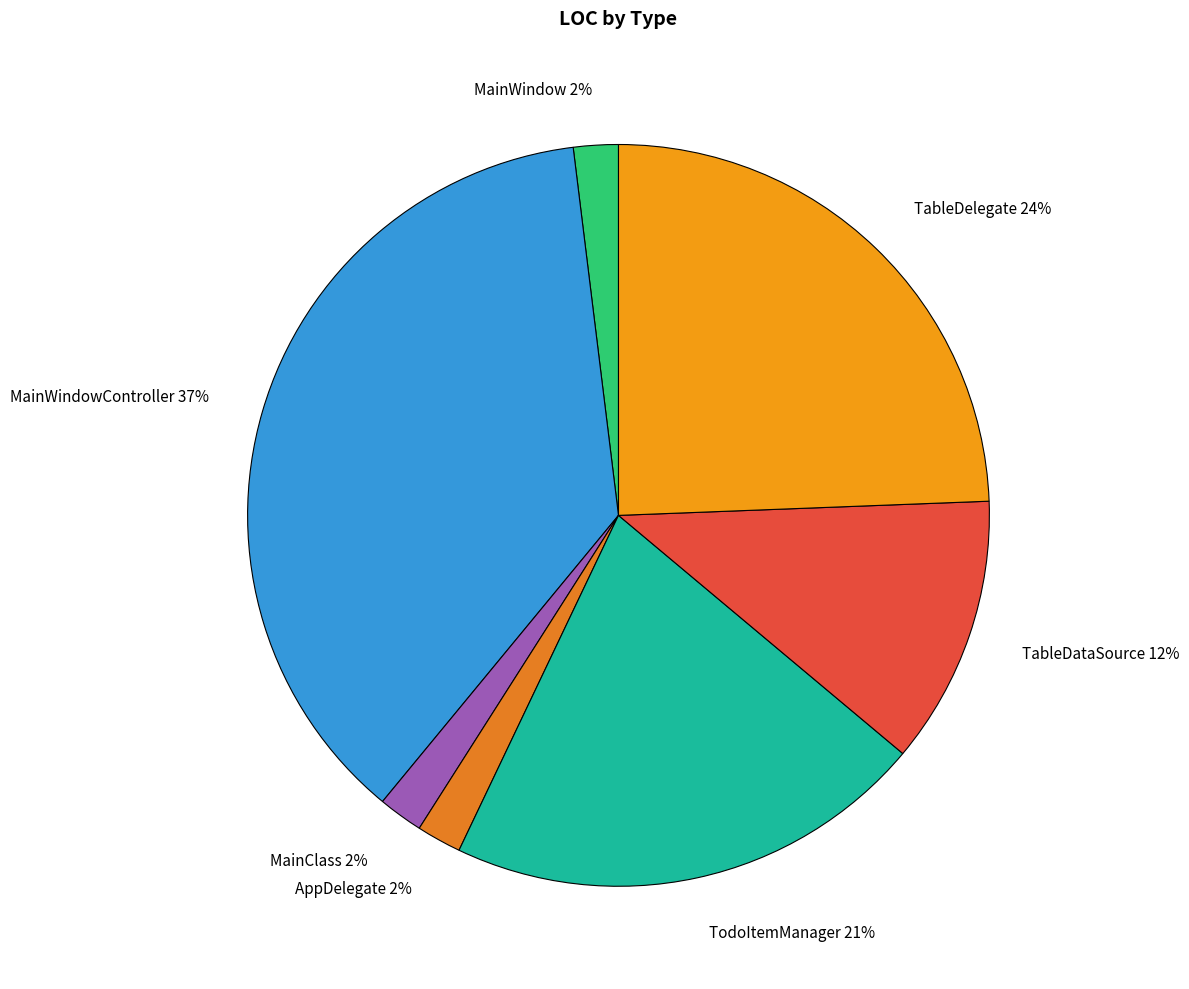

To the nearest percent, what is the difference between the largest and smallest slice percentages?

35%